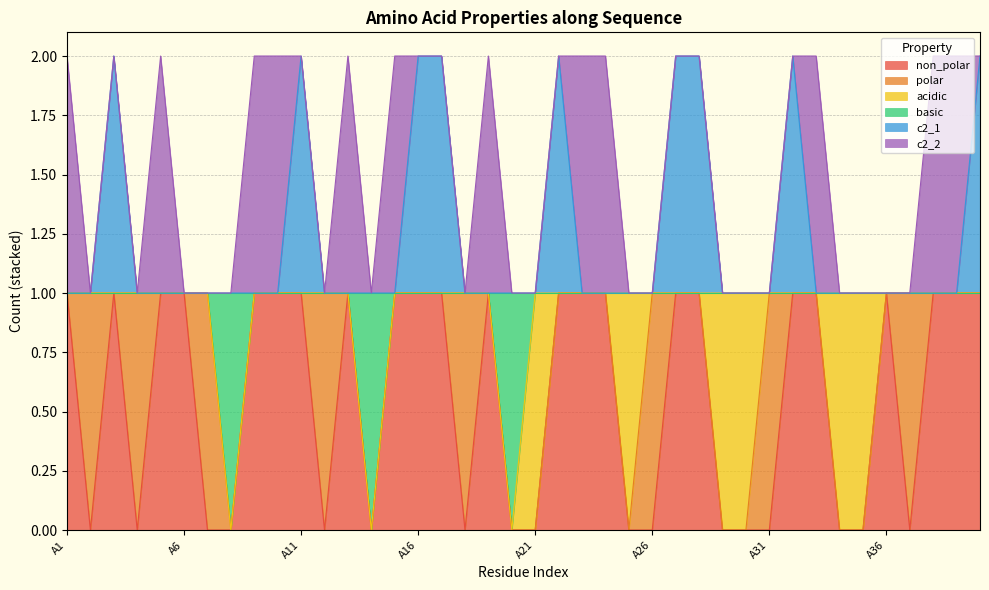

Where is non_polar nearest to the value 0?

A2